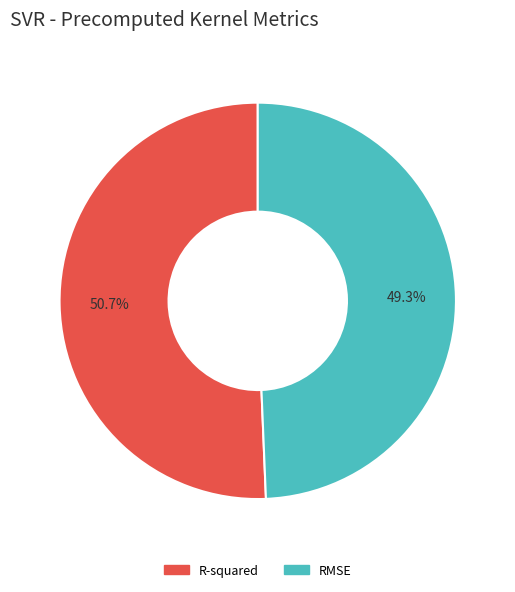

What percentage is the R-squared slice, to the nearest percent?

51%